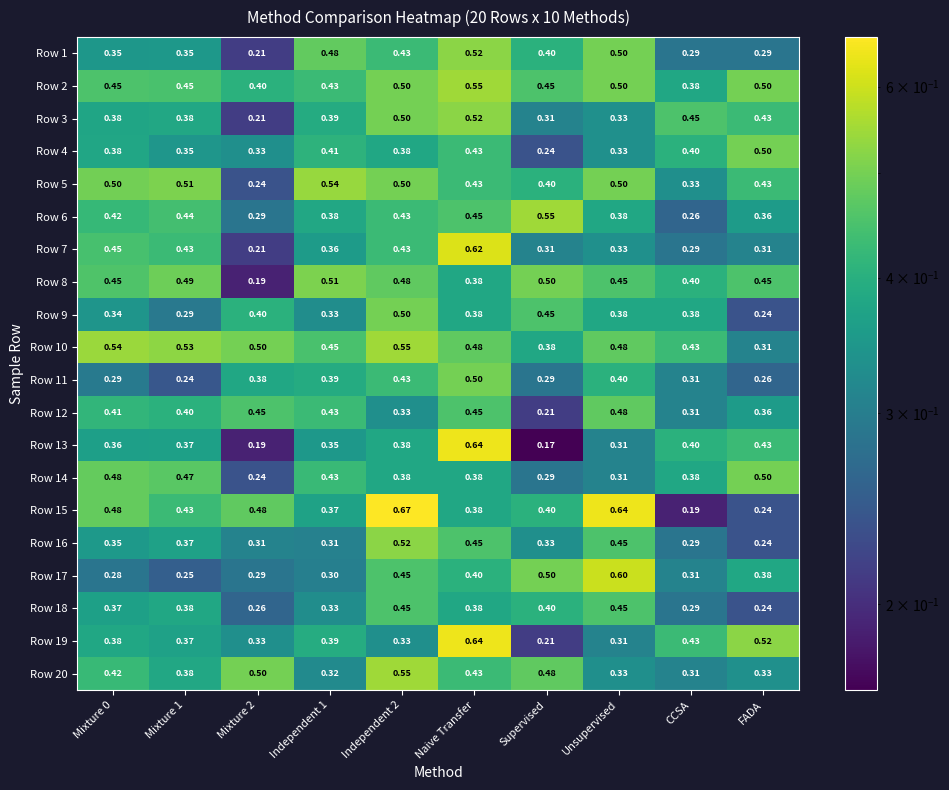

Where is Row 6 nearest to the value 0?

CCSA